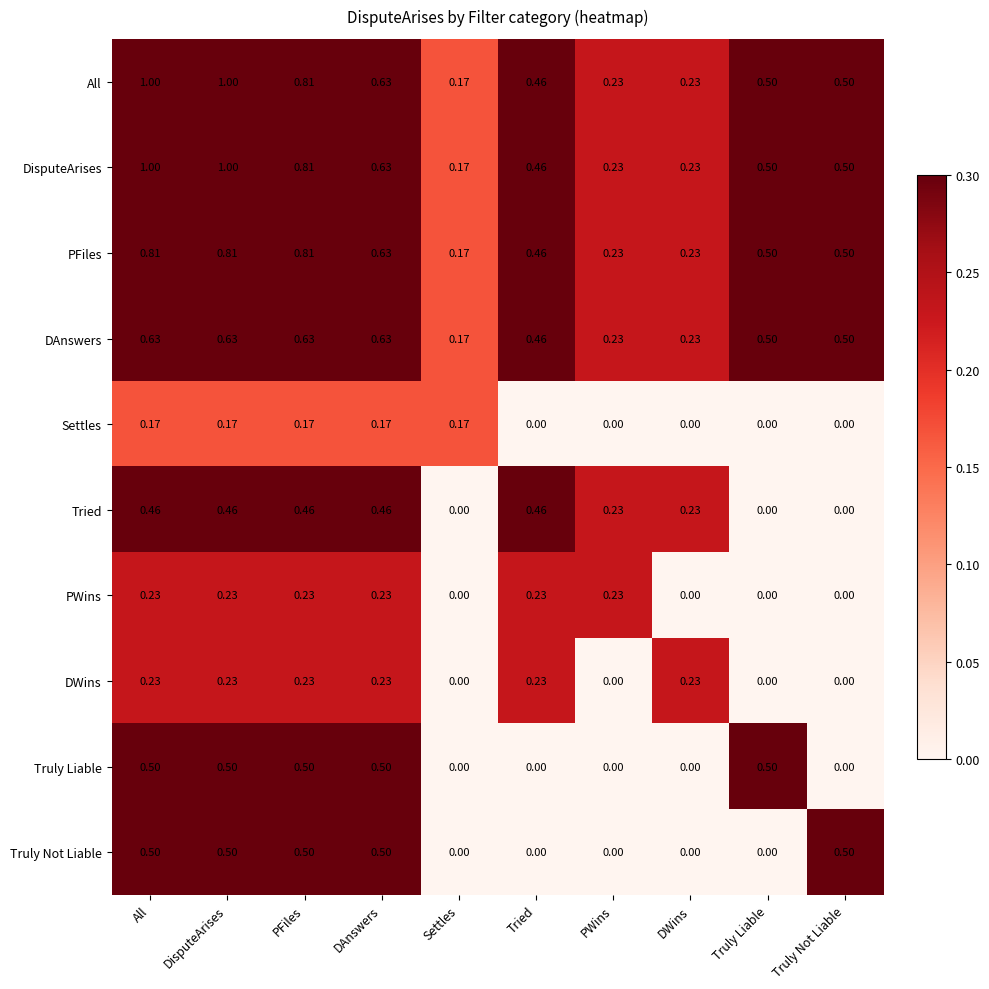

Is the value of Truly Not Liable at Tried greater than the value of Tried at DisputeArises?

No